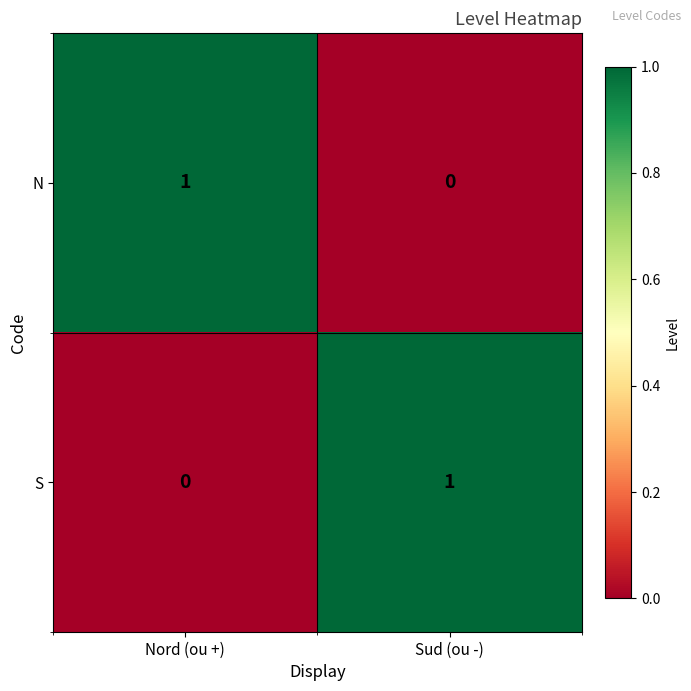

What is the spread (max minus min) of values at Nord (ou +)?

1